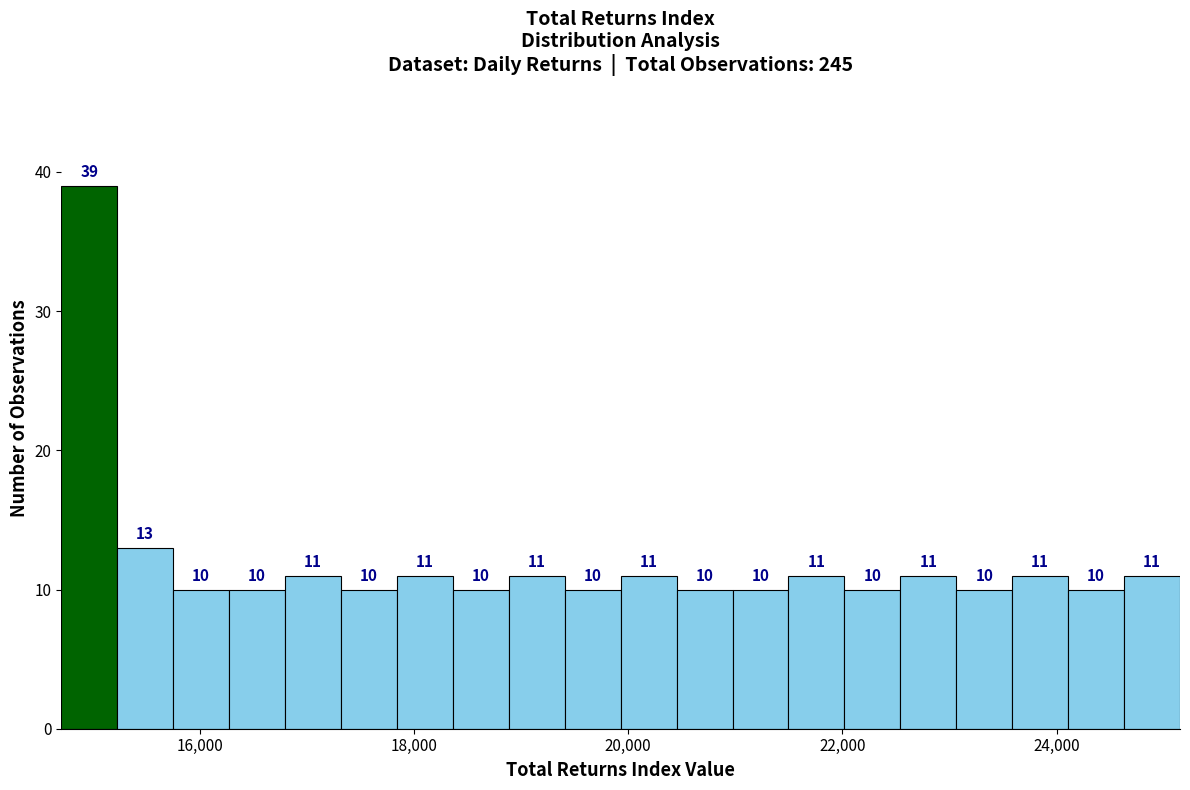

Read against the x-axis, roughly where is the centre of the tallest bar?

15000